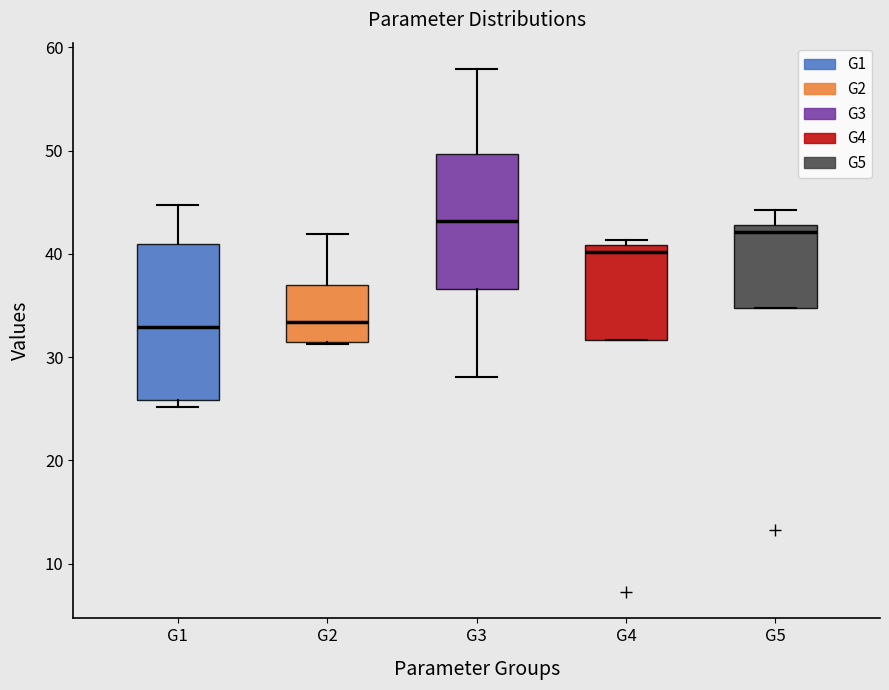

Where is the lower edge of the box for G2 on the y-axis? The values are not printed on the chart, so give them approximately, as read against the axis.

31